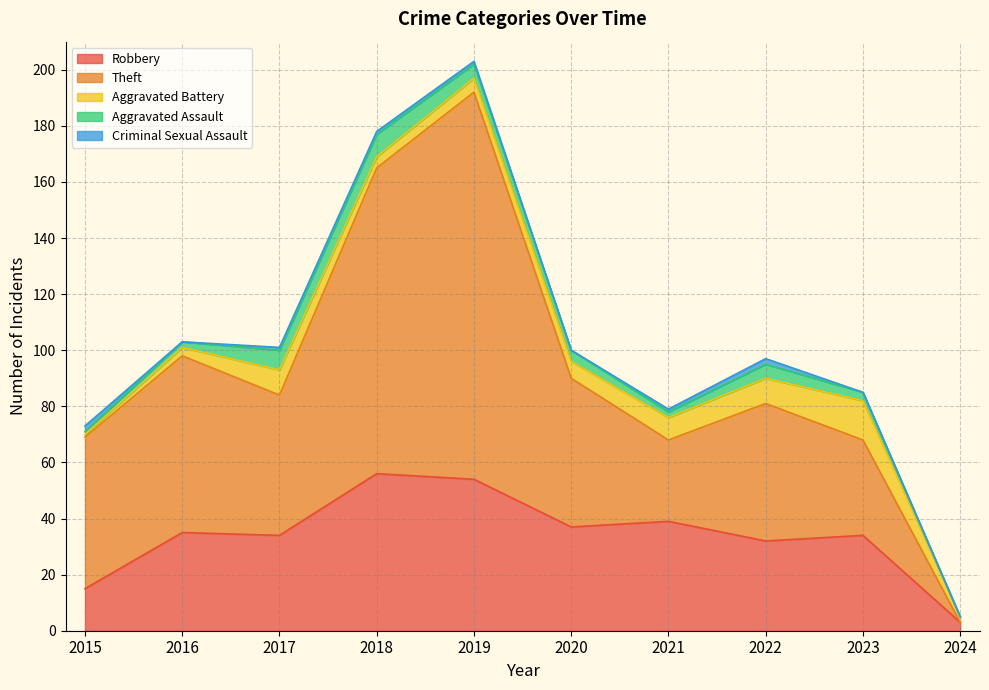

What is the value of the Robbery point at the 2nd from the left?

35